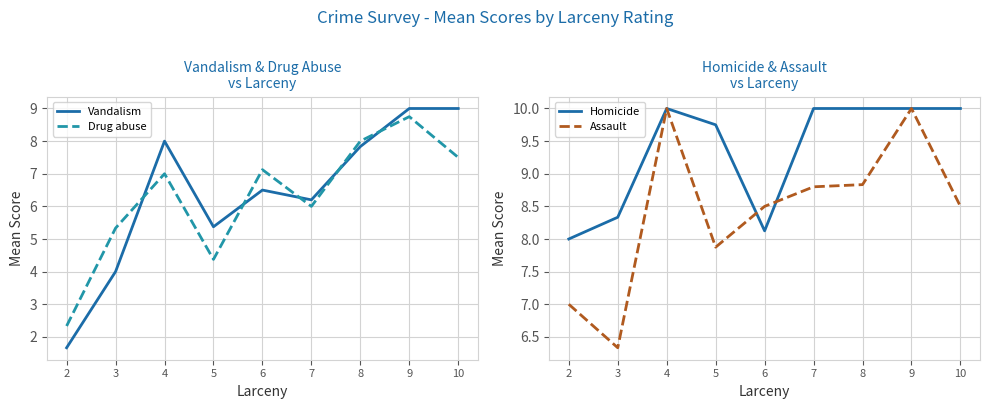

True or false: Drug abuse and Vandalism cross at least once.

True